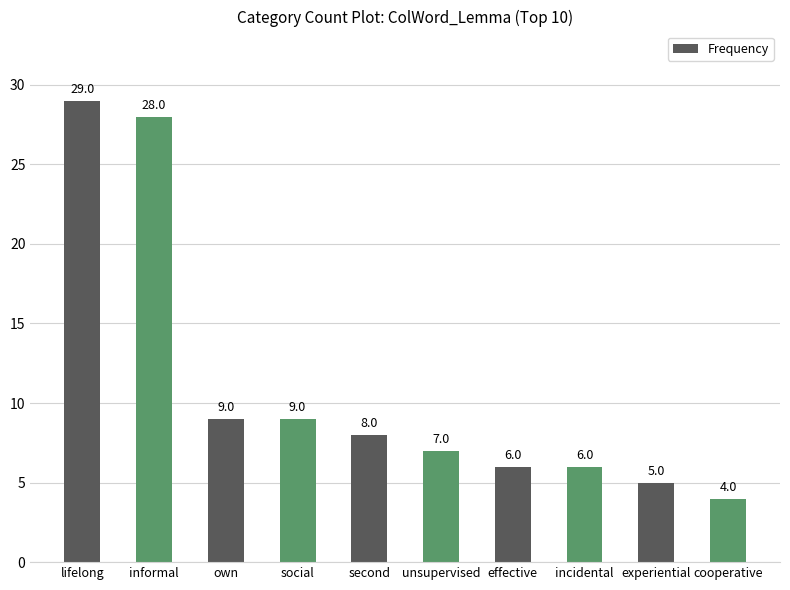

What is the difference between the second highest and second lowest values?

23